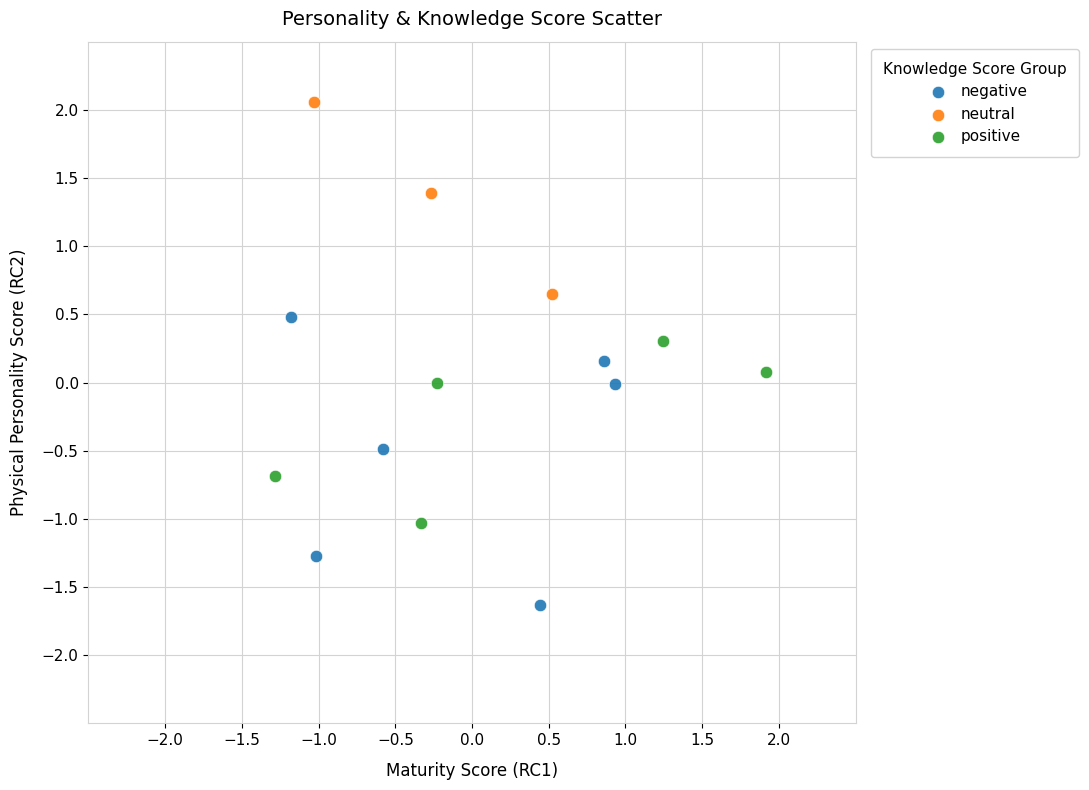

Which series contains the lowest Y value?

negative